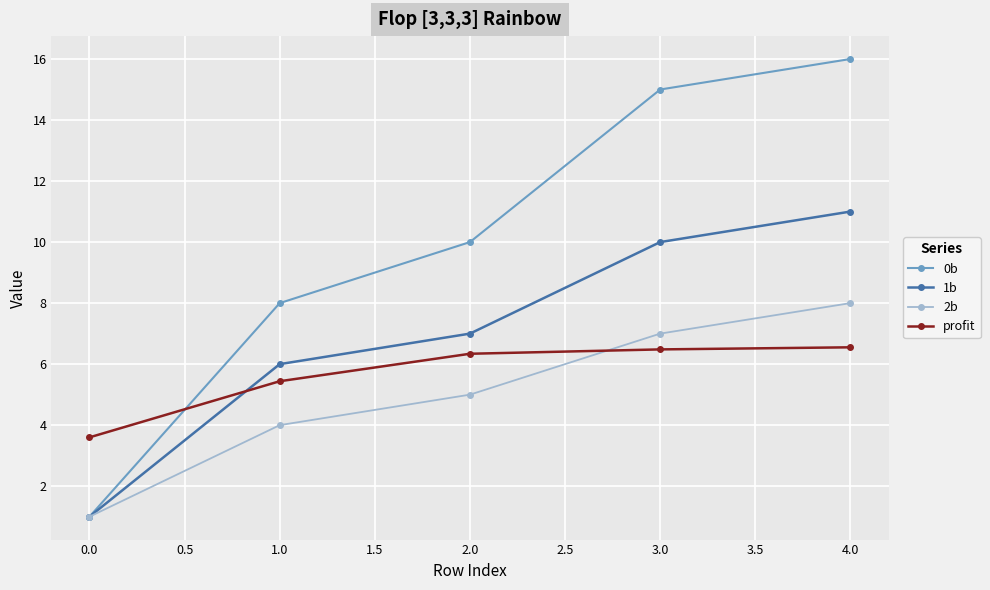

Count the profit values in the range 5 to 6.

1